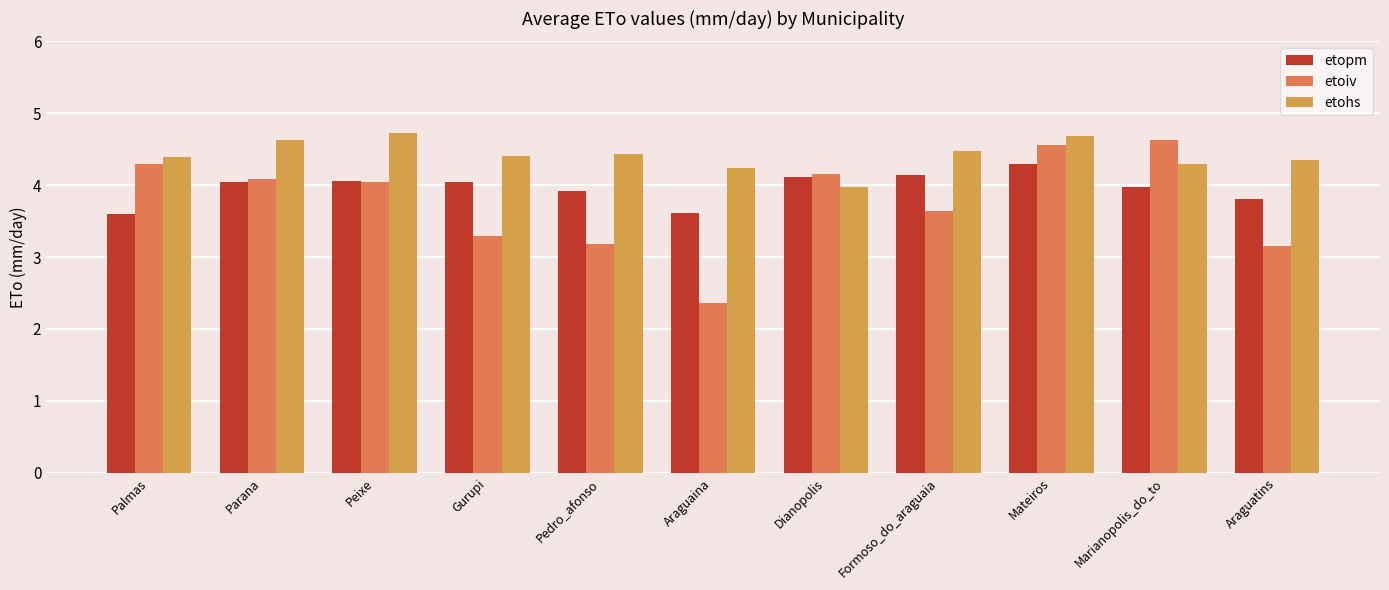

The value of etopm at Araguatins is 3.8. True or false?

True